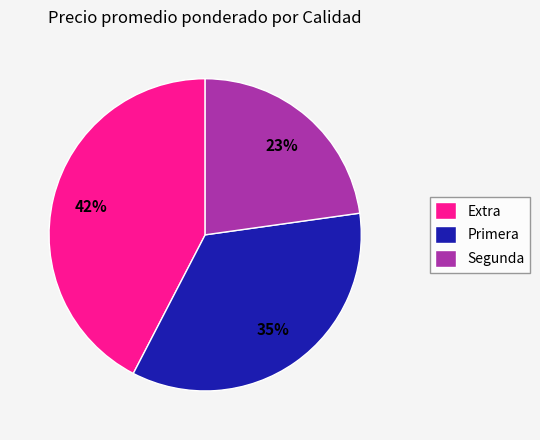

What is the ratio of the value at Segunda to the value at Primera?

0.7